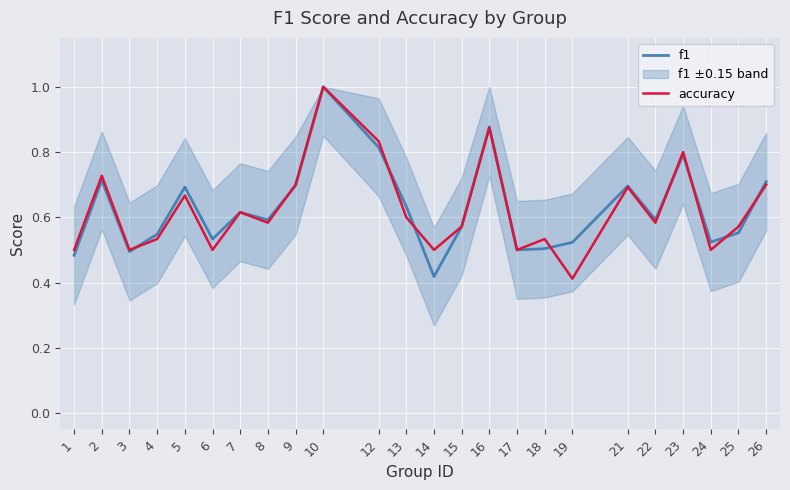

Where is the first local maximum for f1?

2